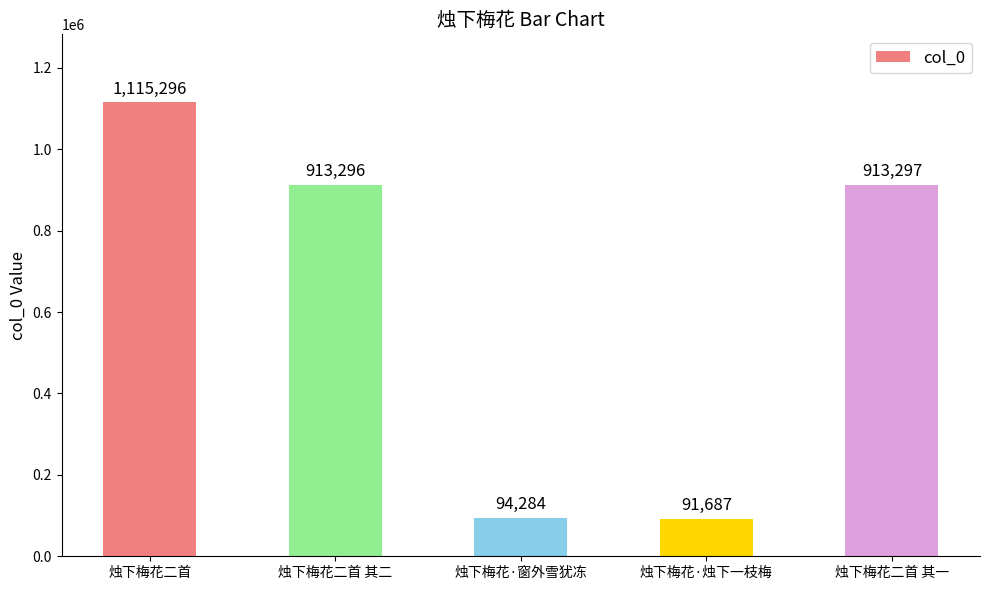

What is the approximate value at 烛下梅花·烛下一枝梅?

91687